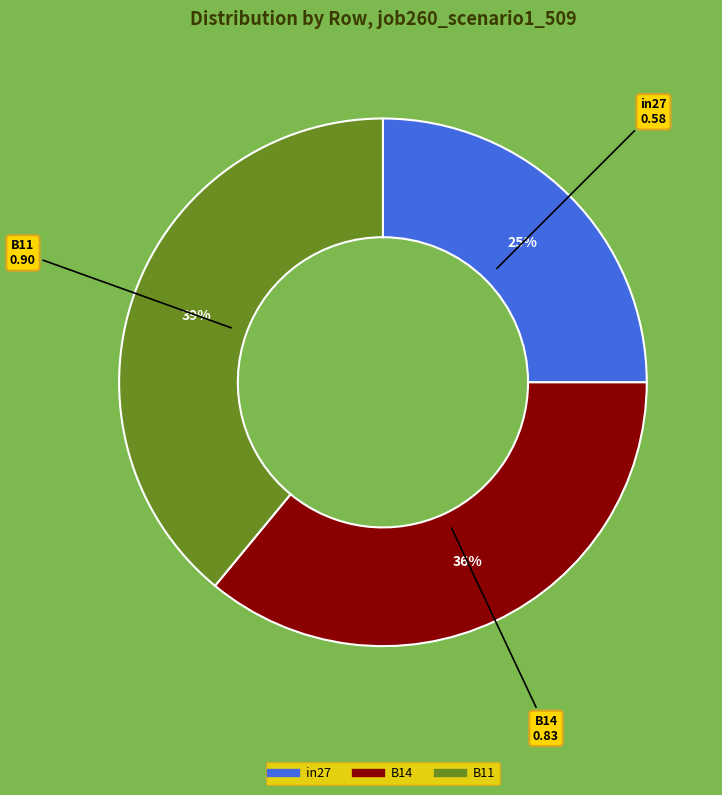

What percentage is the B14 slice, to the nearest percent?

36%